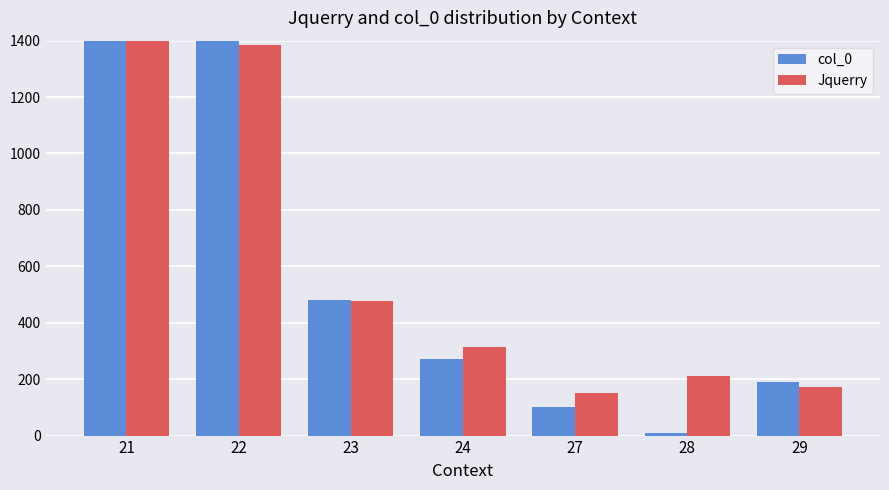

Reading right to left, what are all the values shown in this chart?

col_0: 29=190	28=10	27=100	24=270	23=480	22=1680	21=1620
Jquerry: 29=171	28=211	27=151	24=313	23=476	22=1384	21=1935